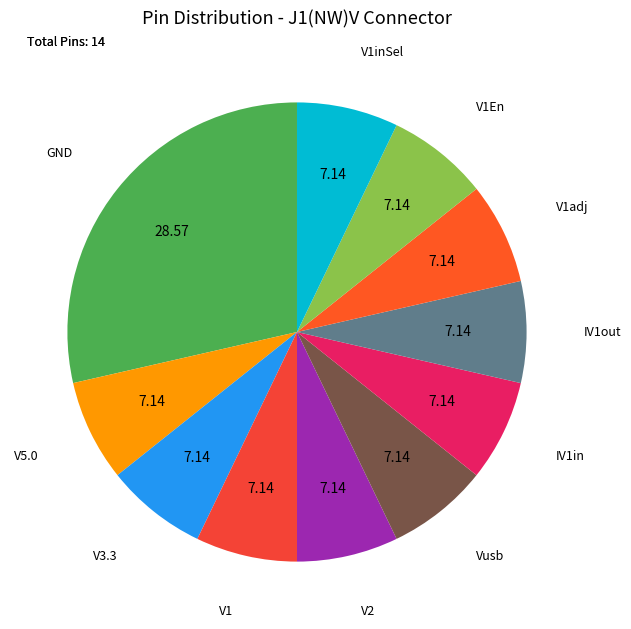

Which category has the biggest portion of the pie?

GND